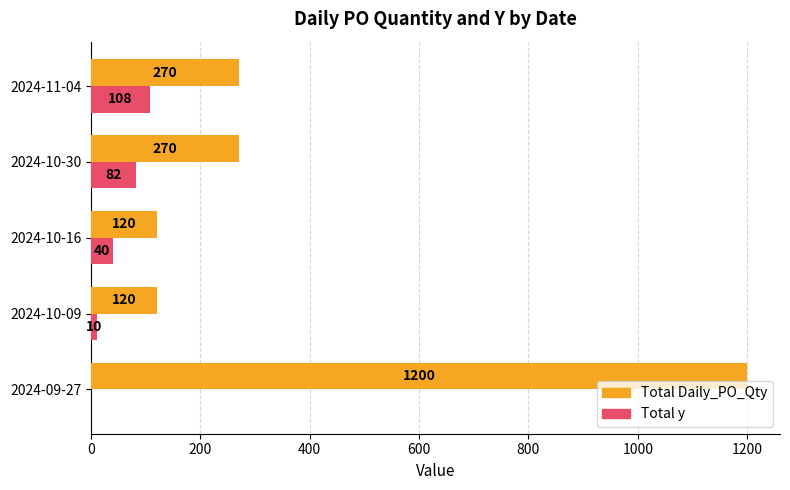

What is the sum of all Total Daily_PO_Qty values?

1980